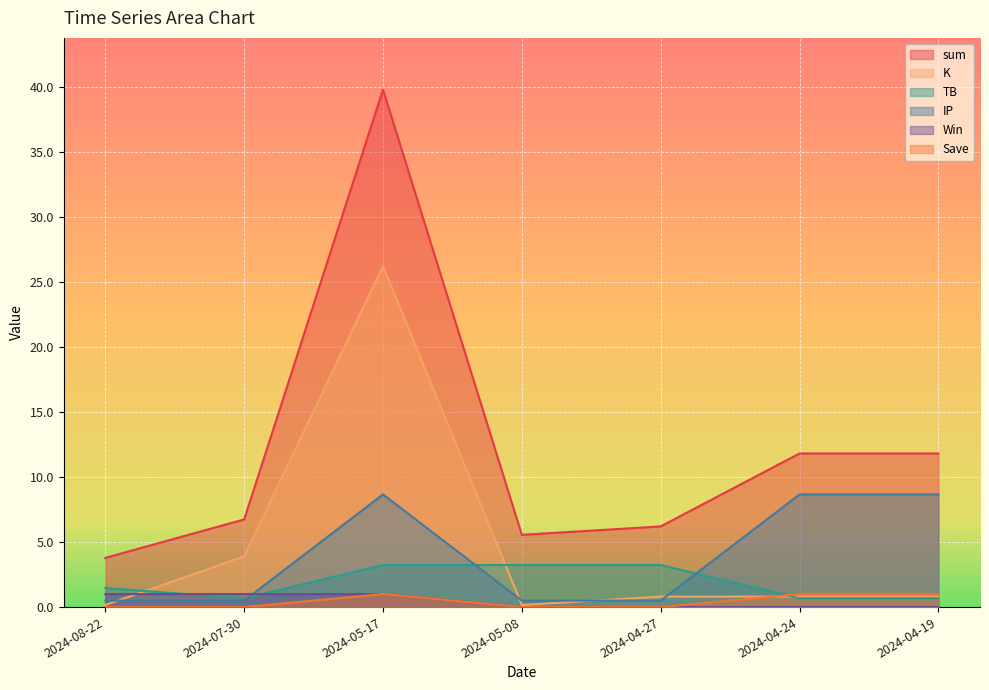

What is the value of the IP point at the 6th from the left?

8.7